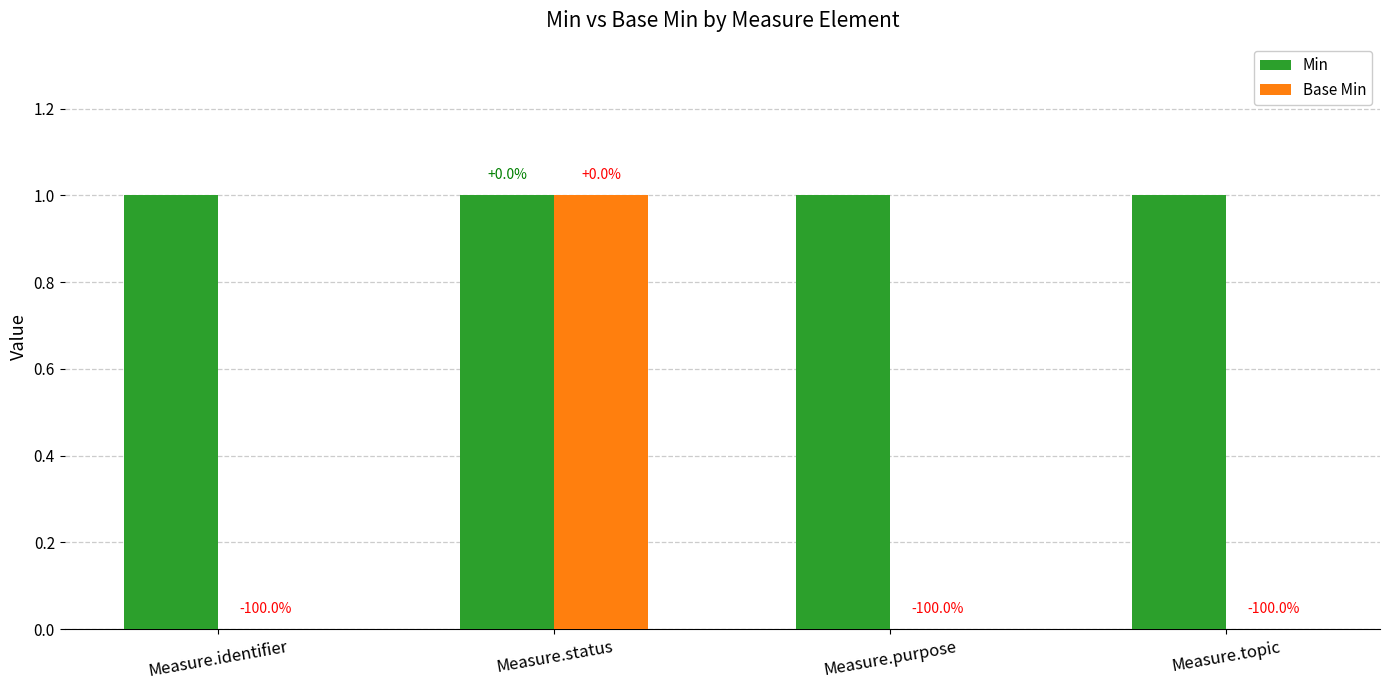

What is the label of the 3rd bar from the left?

Measure.purpose